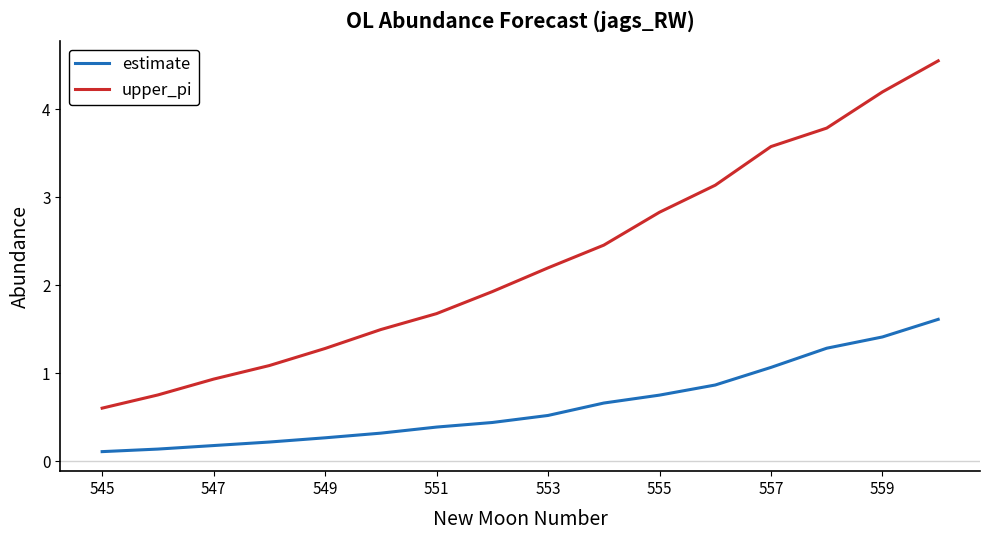

Which series has the largest total across all categories?

upper_pi